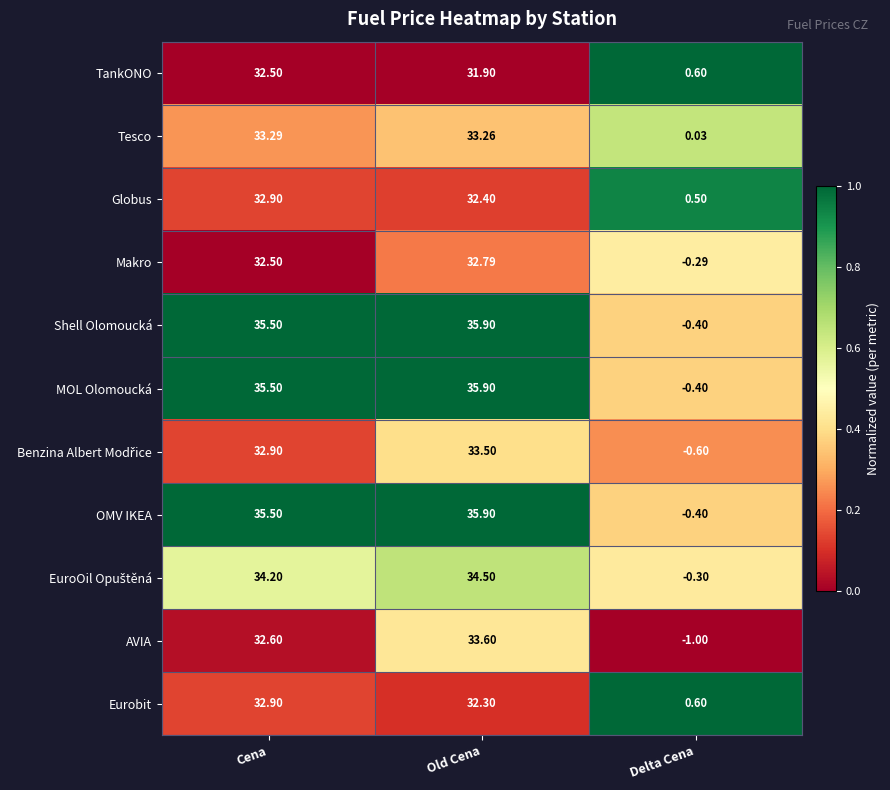

Which label corresponds to the smallest value in the chart?

Delta Cena